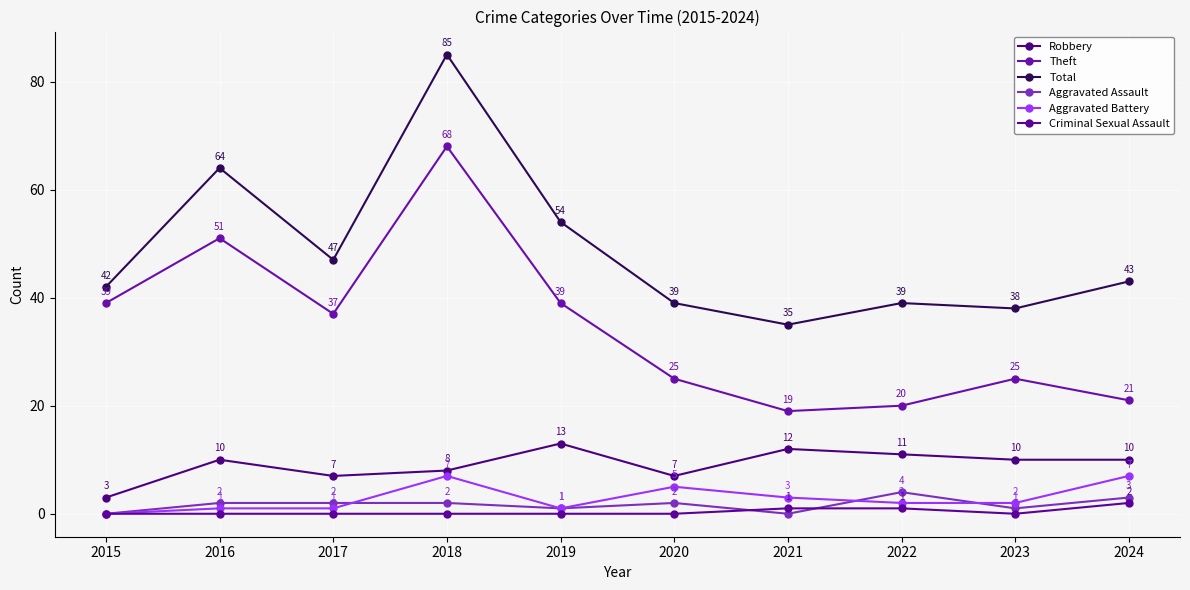

Reading right to left, list all the values displayed in this chart.

Robbery: 2024=10	2023=10	2022=11	2021=12	2020=7	2019=13	2018=8	2017=7	2016=10	2015=3
Theft: 2024=21	2023=25	2022=20	2021=19	2020=25	2019=39	2018=68	2017=37	2016=51	2015=39
Total: 2024=43	2023=38	2022=39	2021=35	2020=39	2019=54	2018=85	2017=47	2016=64	2015=42
Aggravated Assault: 2024=3	2023=1	2022=4	2021=0	2020=2	2019=1	2018=2	2017=2	2016=2	2015=0
Aggravated Battery: 2024=7	2023=2	2022=2	2021=3	2020=5	2019=1	2018=7	2017=1	2016=1	2015=0
Criminal Sexual Assault: 2024=2	2023=0	2022=1	2021=1	2020=0	2019=0	2018=0	2017=0	2016=0	2015=0